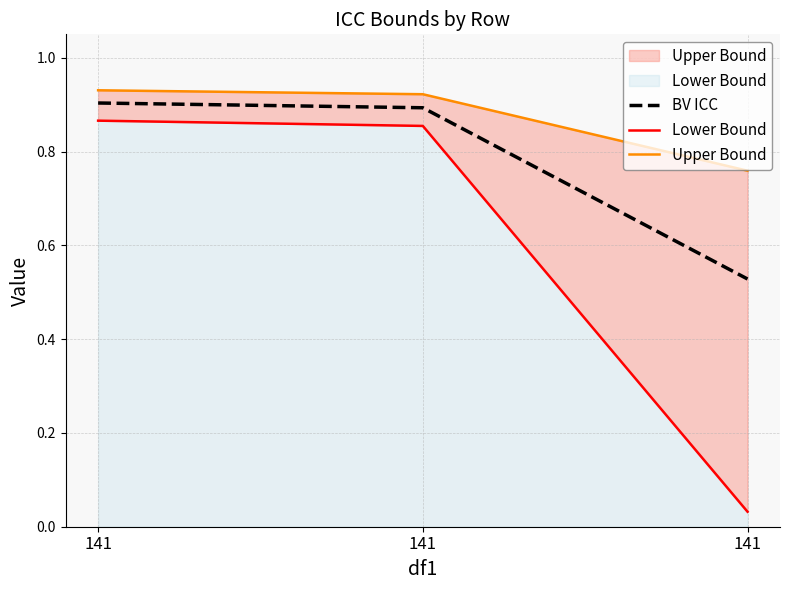

How many data points does each series have?

3